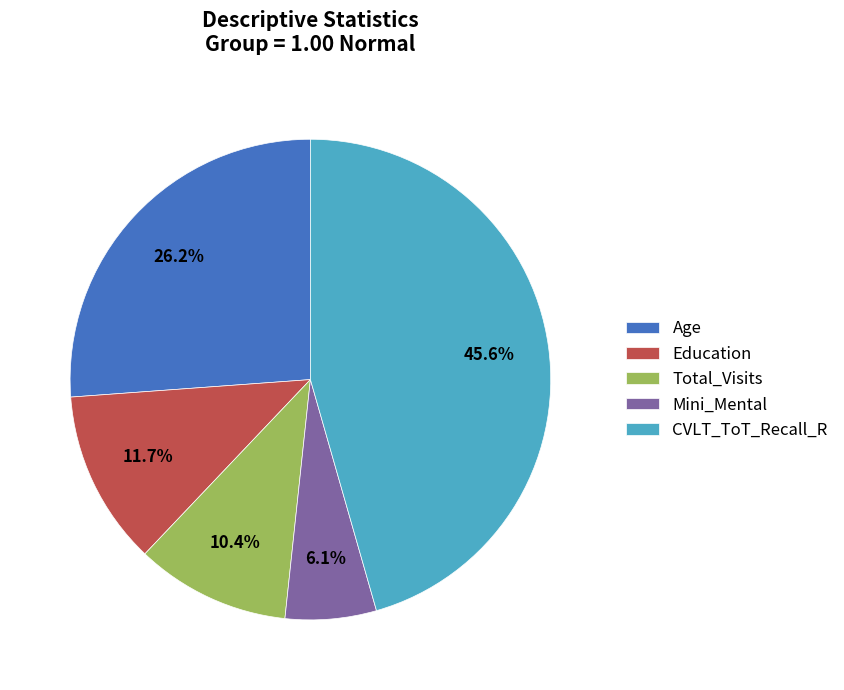

Is it true that Age is 26% of the pie?

True